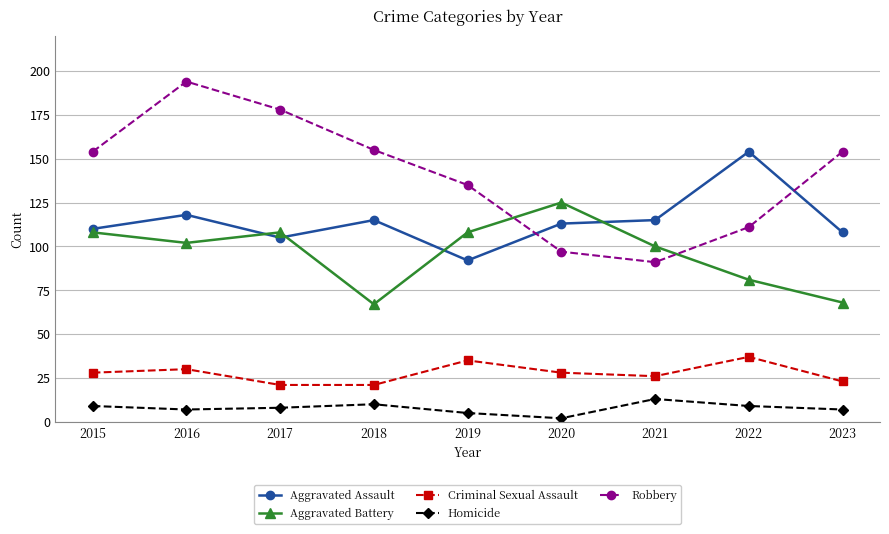

The value of Criminal Sexual Assault at 2018 is 21. True or false?

True